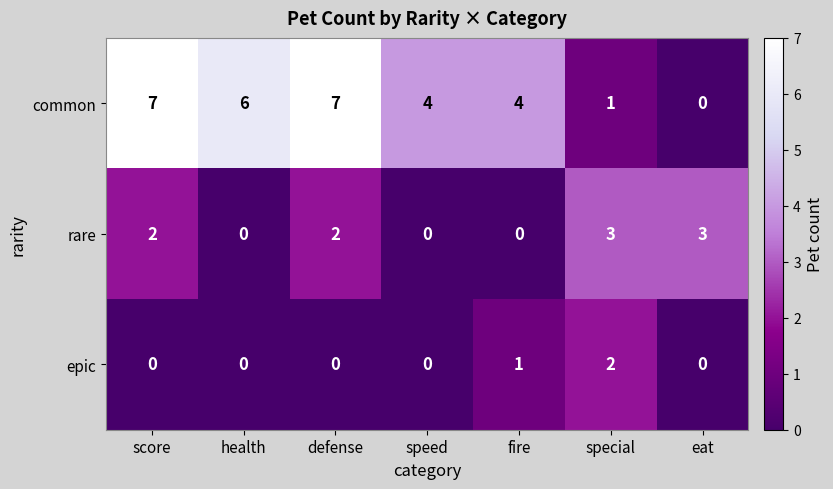

True or false: common has a value of 3 at defense.

False